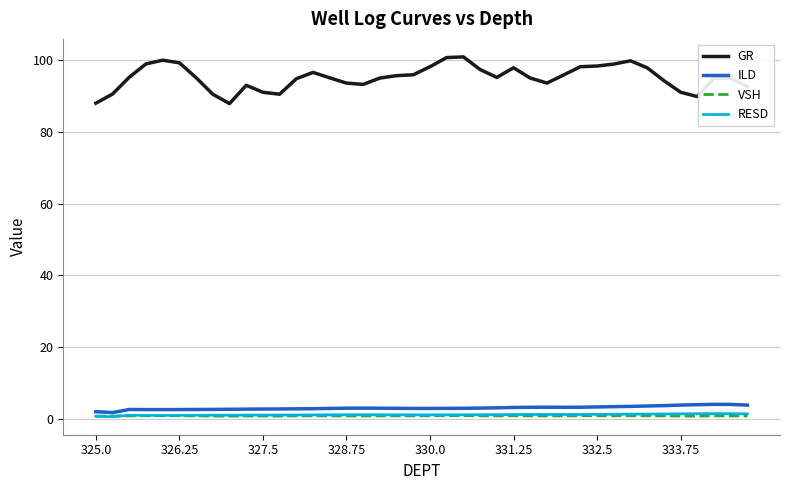

True or false: ILD and GR intersect in this chart.

False